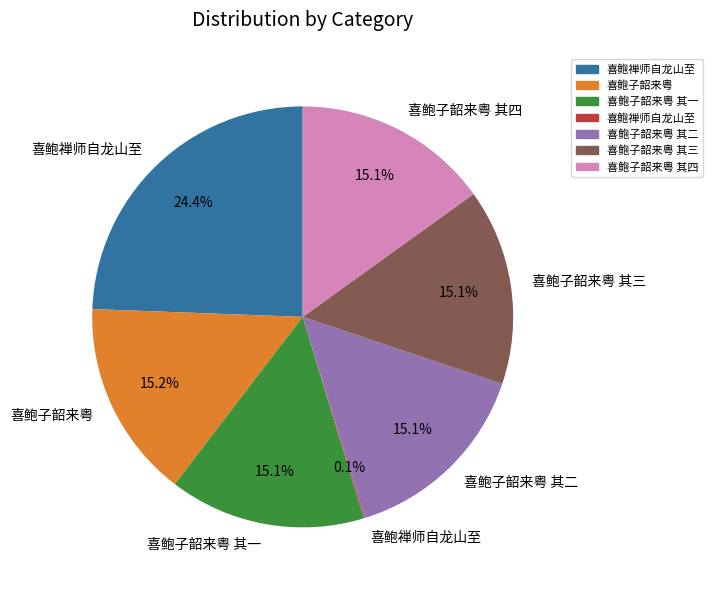

Does any single category account for the majority?

No